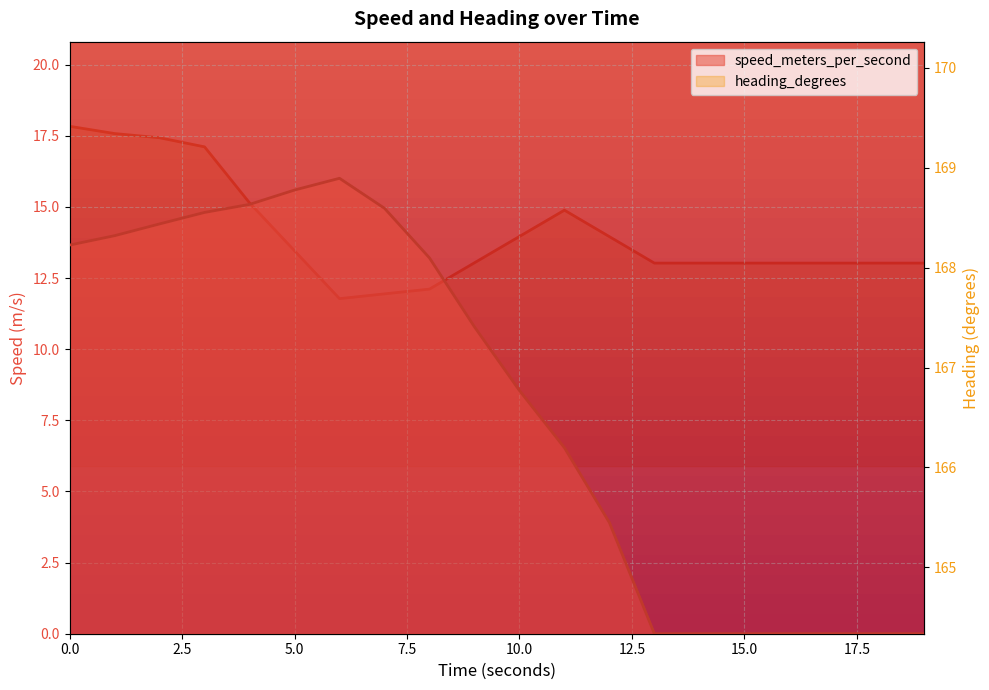

What are all the series names shown in the legend?

speed_meters_per_second, heading_degrees